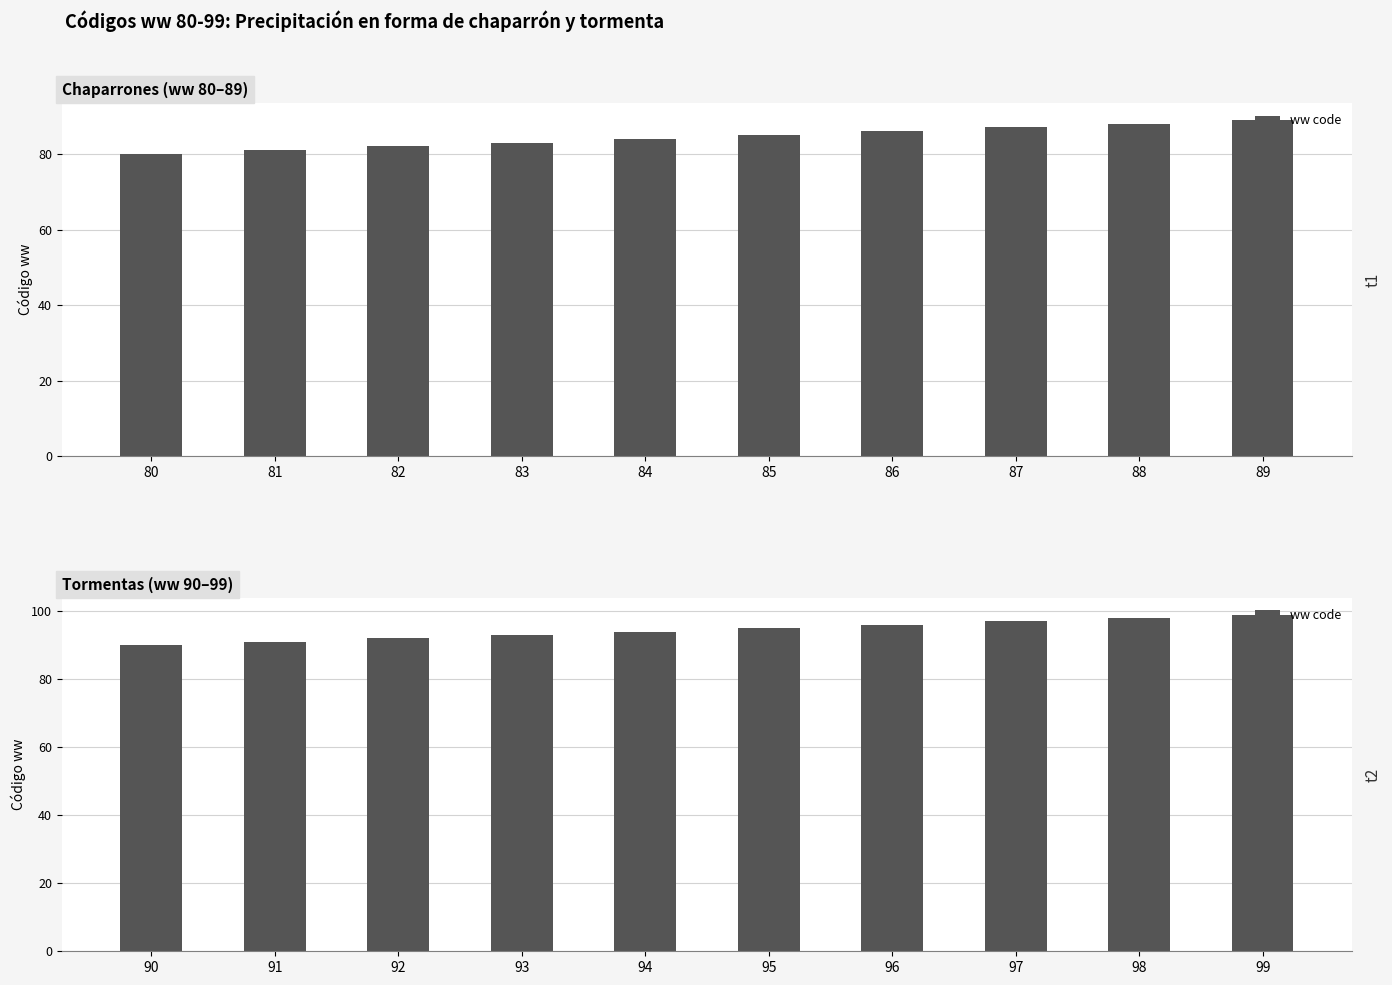

List the labels in order of value, smallest first.

90, 91, 92, 93, 94, 95, 96, 97, 98, 99